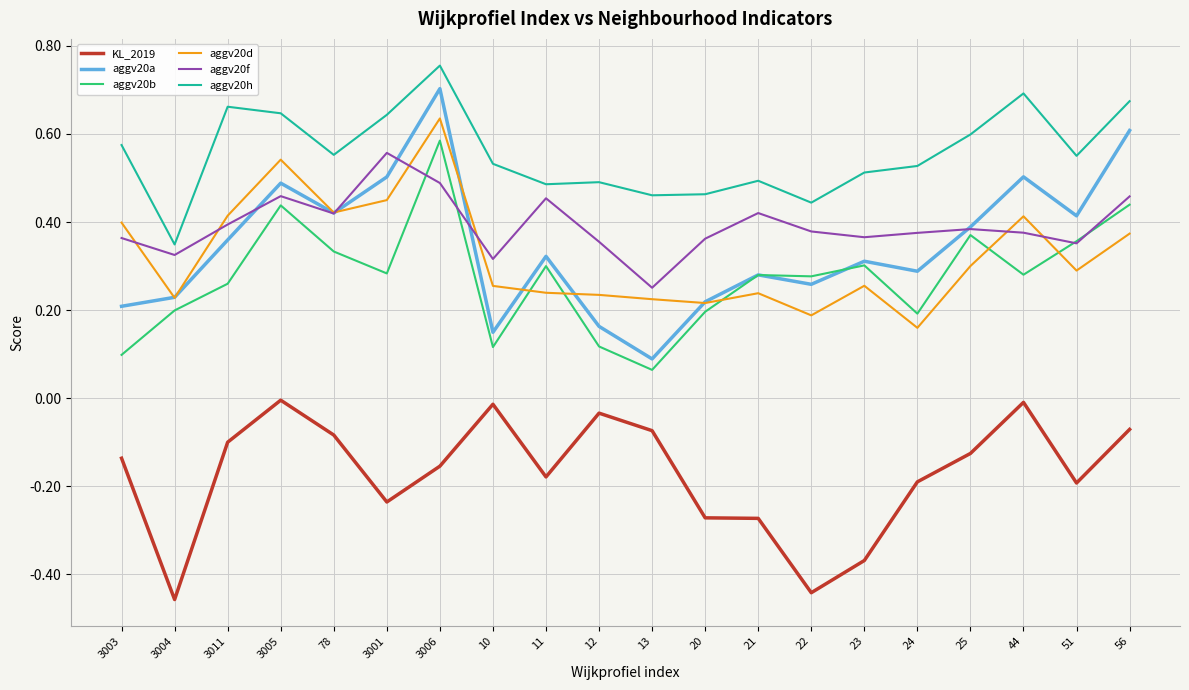

Which series has the widest spread of values?

aggv20a